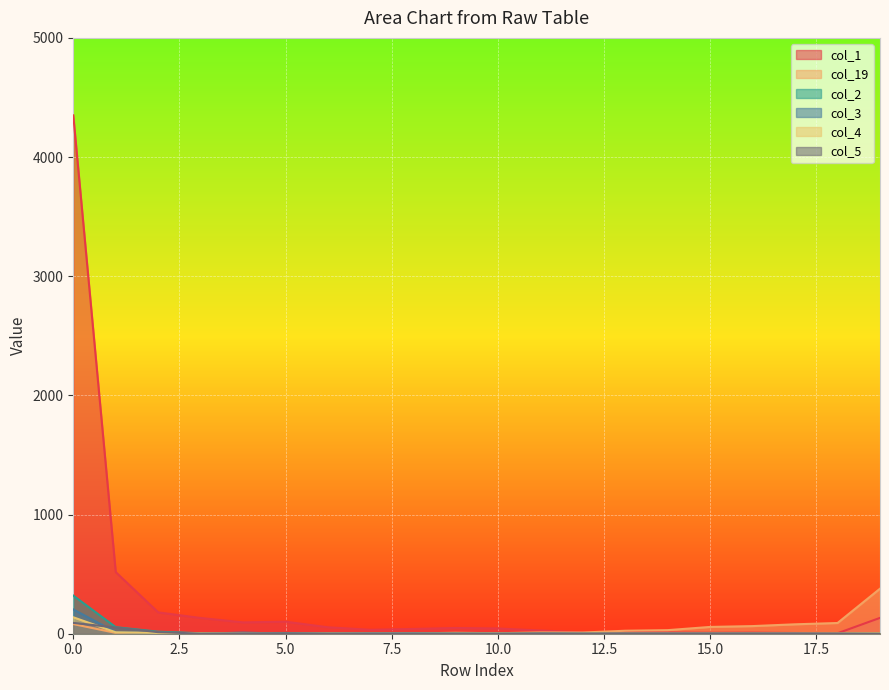

The value of col_4 at 10.0 is 1. True or false?

True